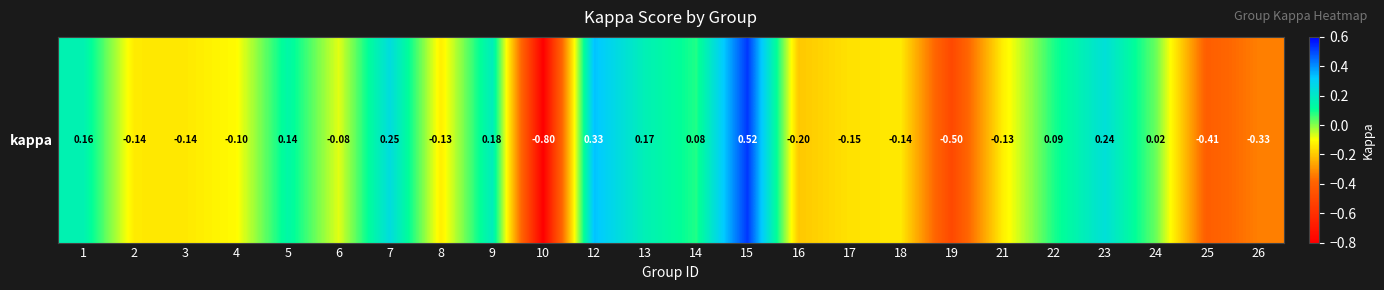

List the labels in order of value, smallest first.

10, 19, 25, 26, 16, 17, 3, 2, 18, 8, 21, 4, 6, 24, 14, 22, 5, 1, 13, 9, 23, 7, 12, 15